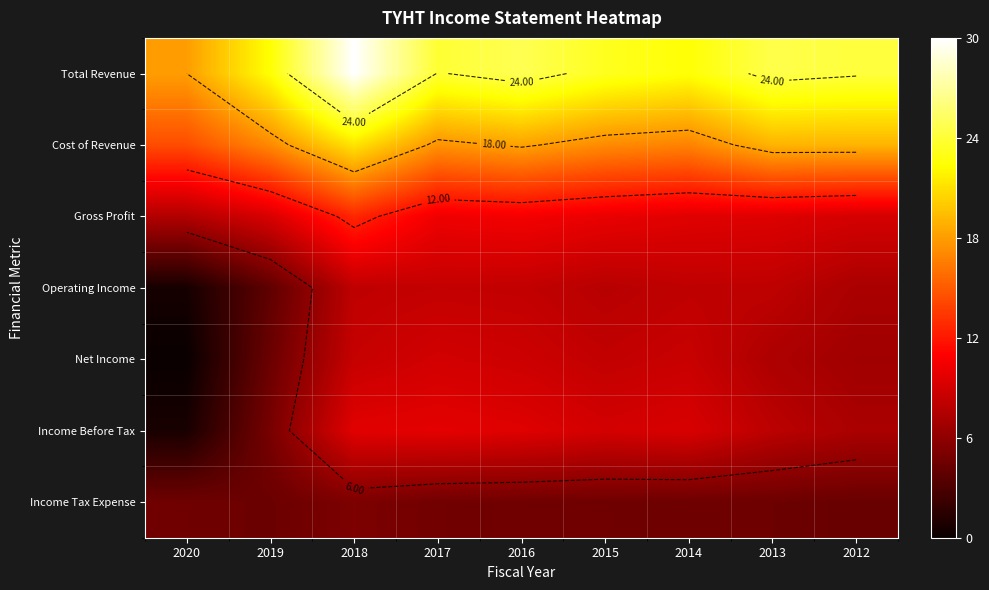

What is the total value across all series at 2015?

80.1